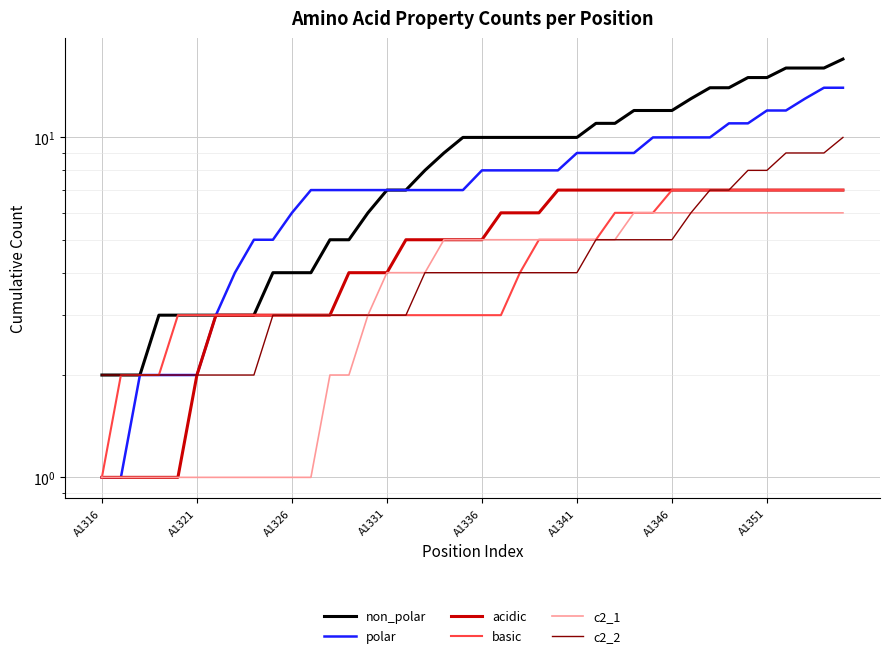

True or false: c2_1 and polar cross at least once.

False